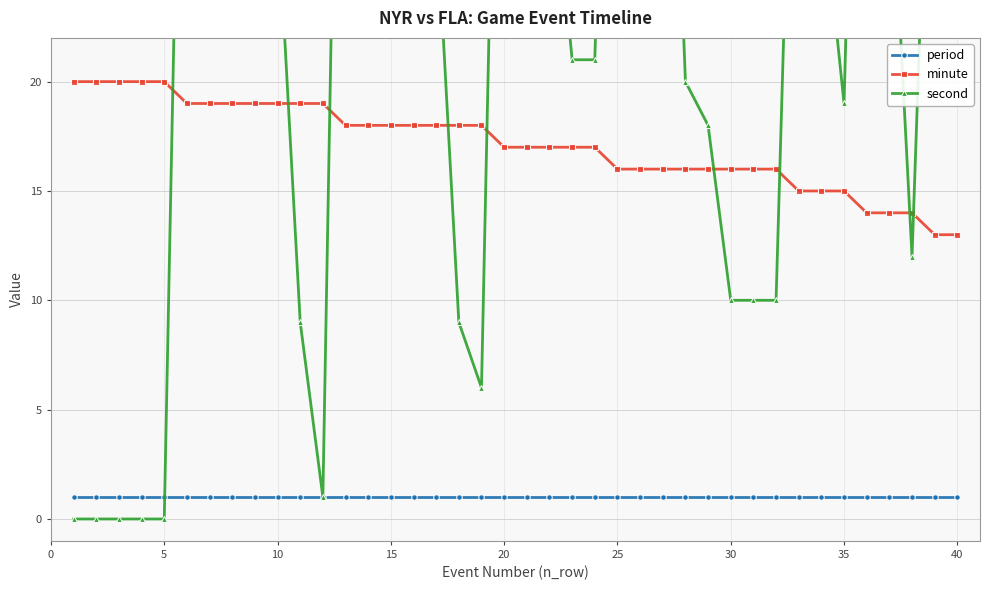

Rank the series by their average value, from lowest to highest.

period, minute, second